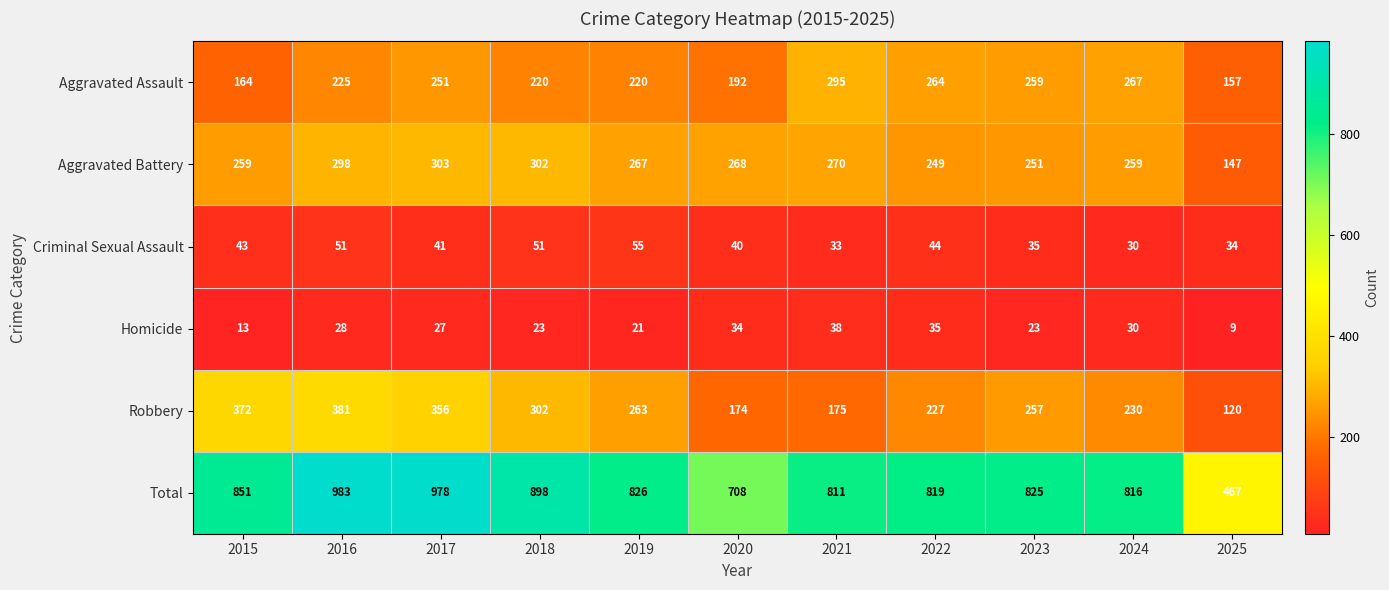

Rank the series at 2020 from lowest to highest value.

Homicide, Criminal Sexual Assault, Robbery, Aggravated Assault, Aggravated Battery, Total